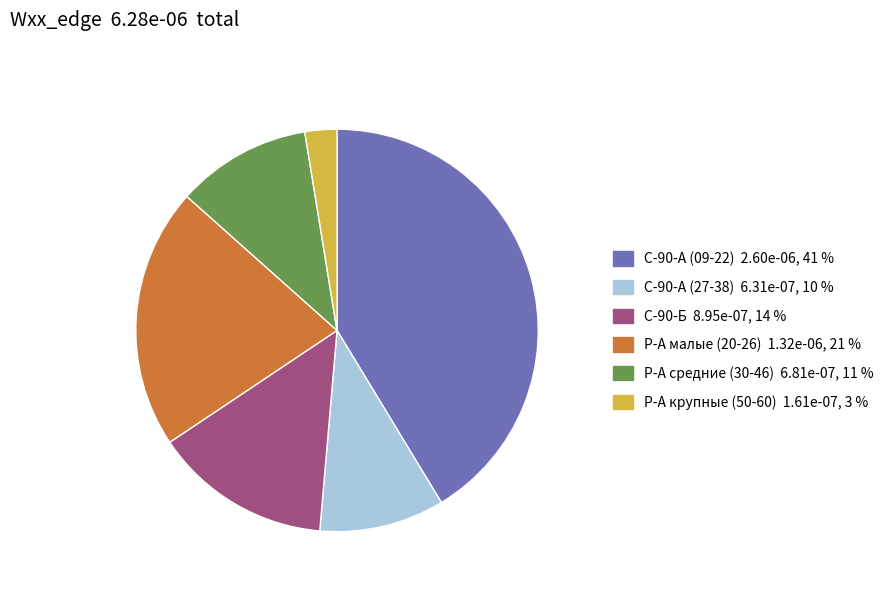

Does any single category account for the majority?

No